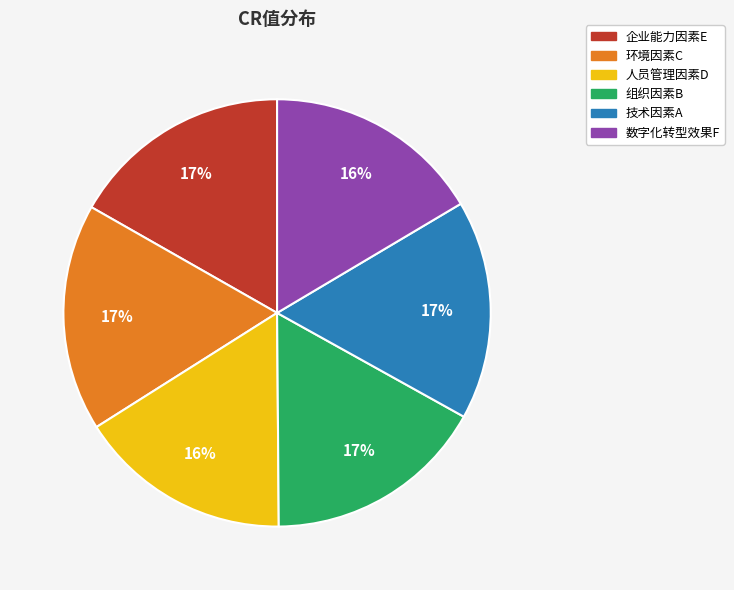

True or false: 企业能力因素E accounts for 11% of the total.

False